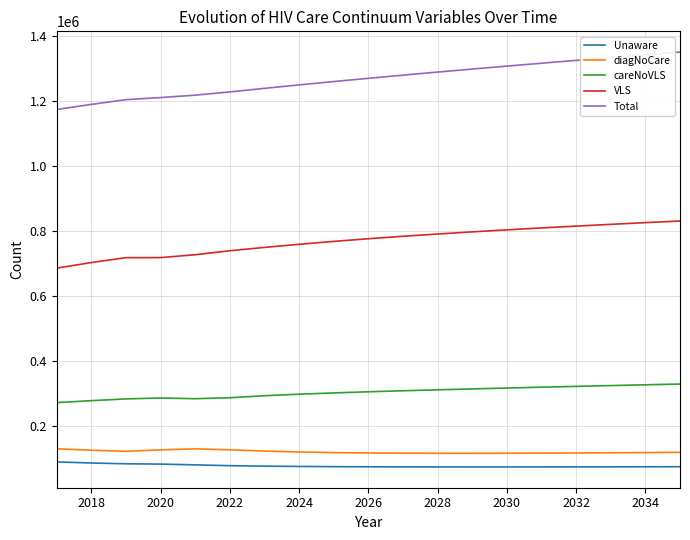

Which series has the widest spread of values?

Total